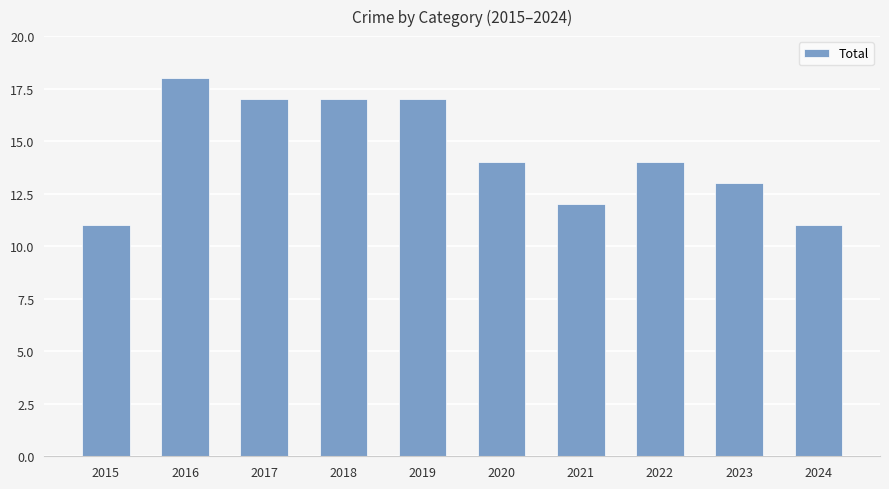

What is the sum of the values at 2018 and 2024?

28